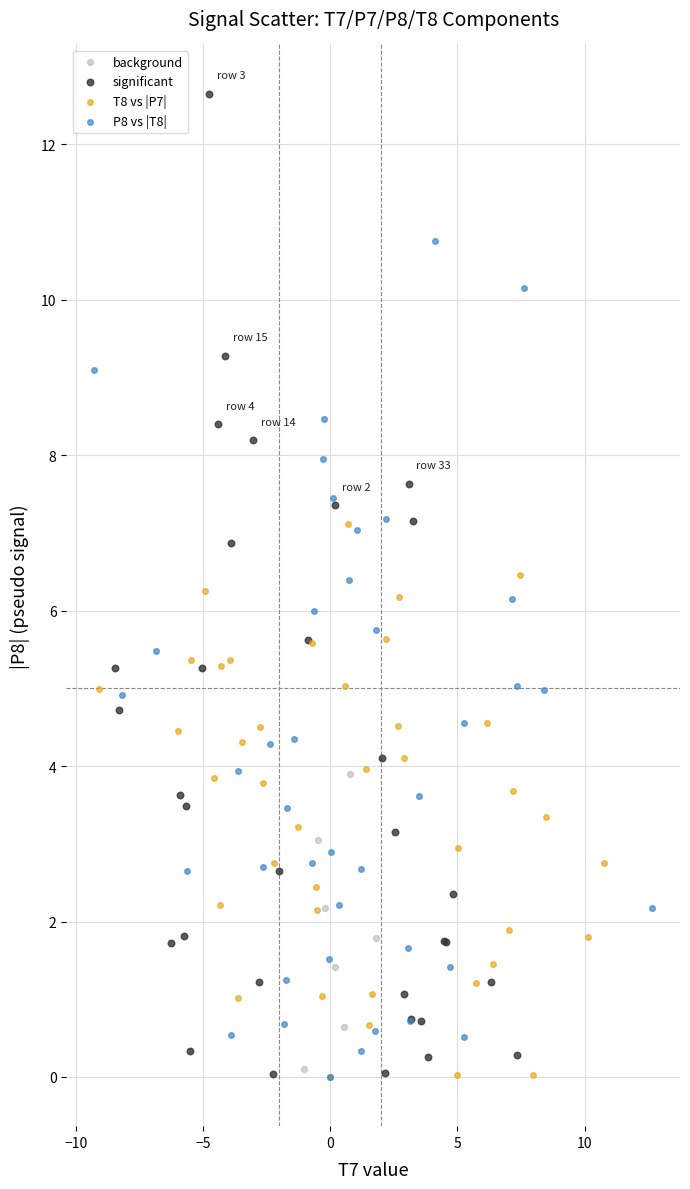

Which series has the widest spread of Y values?

significant